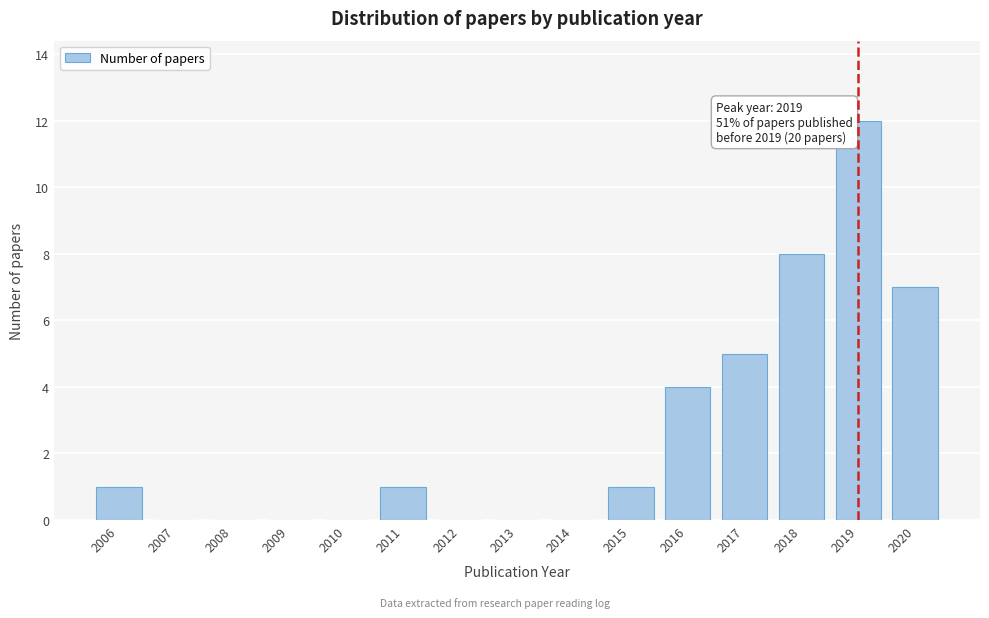

Reading left to right, what are all the values shown in this chart?

2006=1	2007=0	2008=0	2009=0	2010=0	2011=1	2012=0	2013=0	2014=0	2015=1	2016=4	2017=5	2018=8	2019=12	2020=7